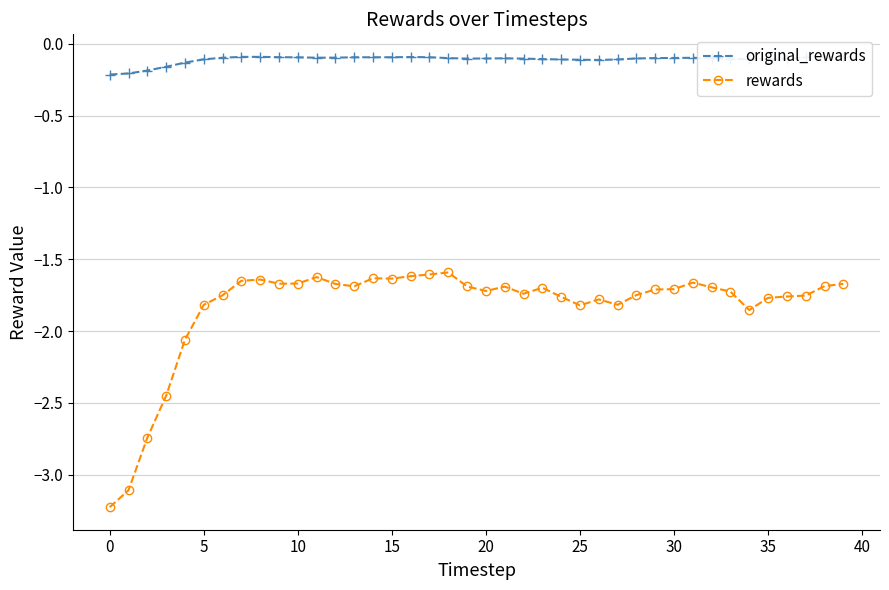

What is the lowest value of the original_rewards series?

-0.2